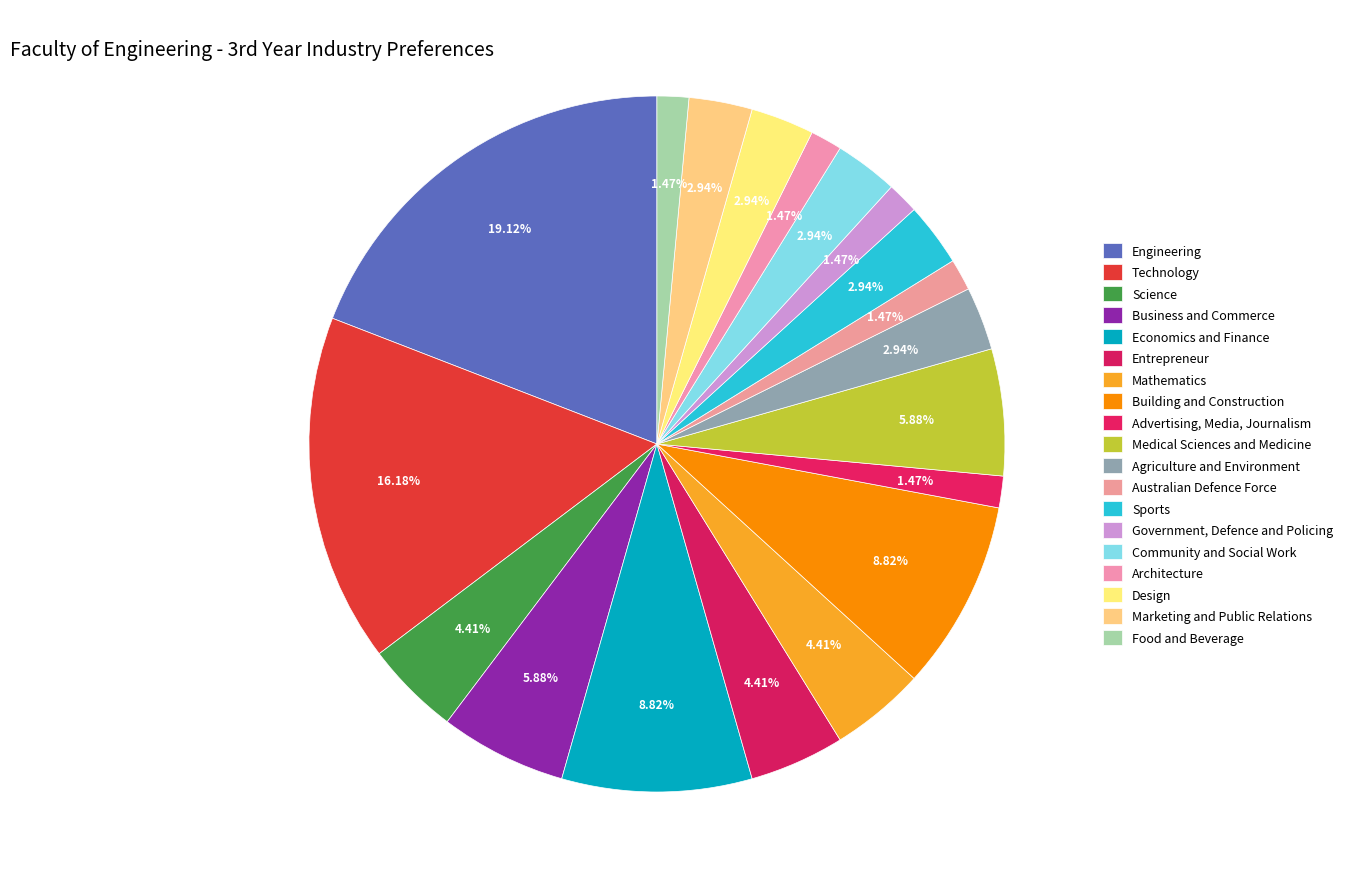

How many segments does this pie chart have?

19